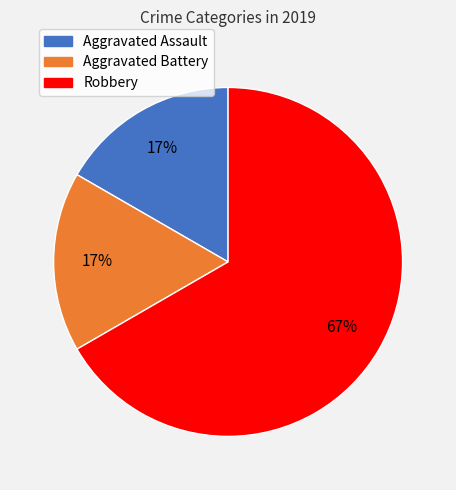

To the nearest percent, what is the difference between the largest and smallest slice percentages?

50%